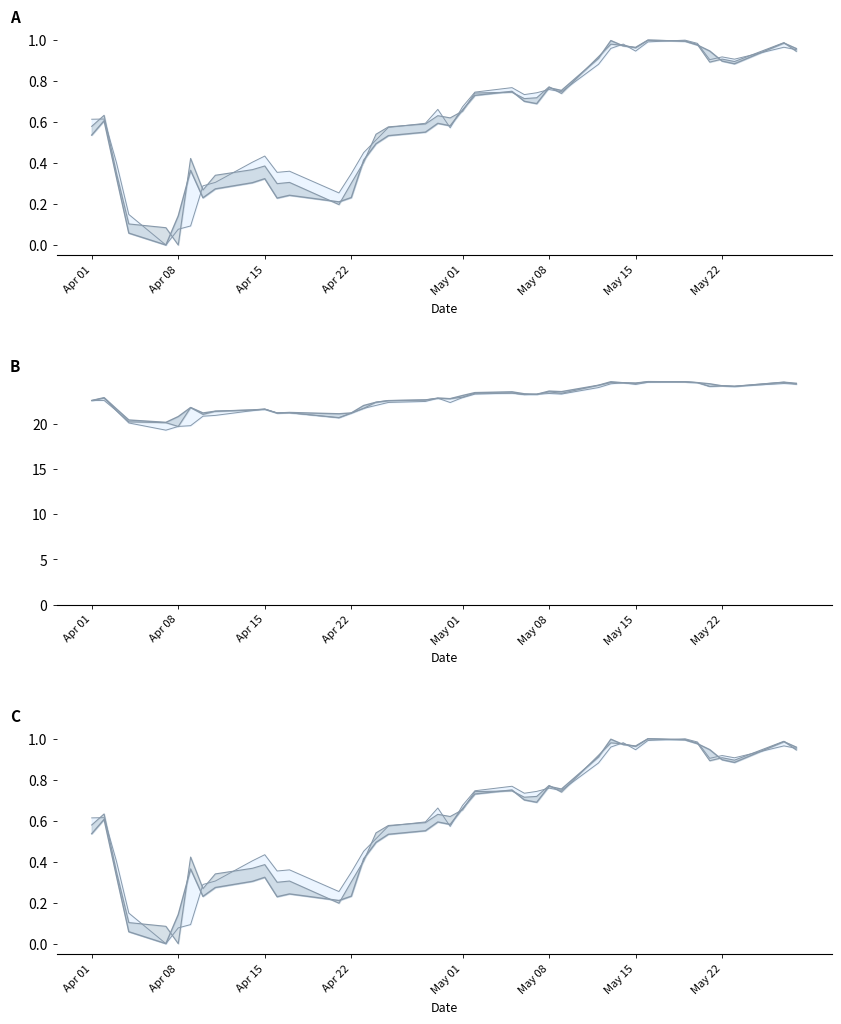

True or false: low and high intersect in this chart.

True